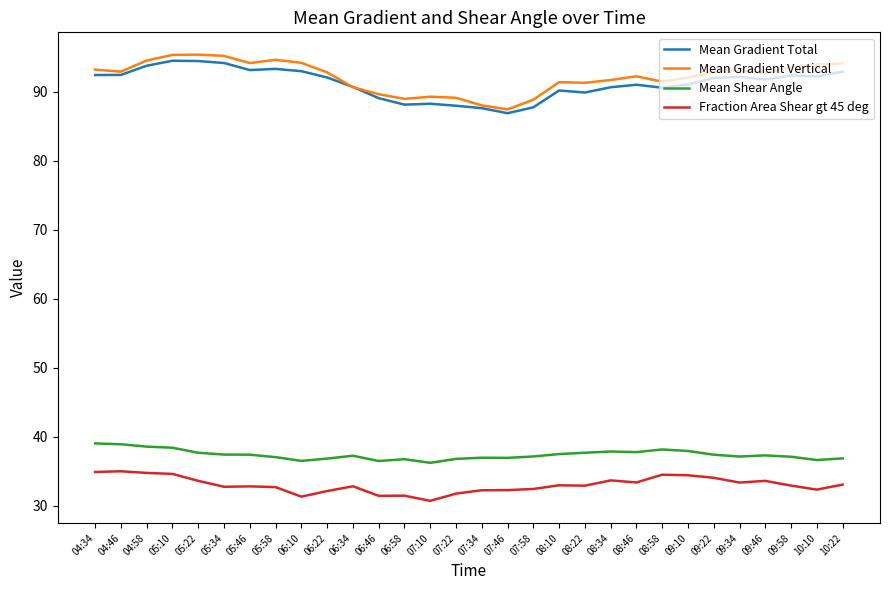

What position from the left is 07:58?

18